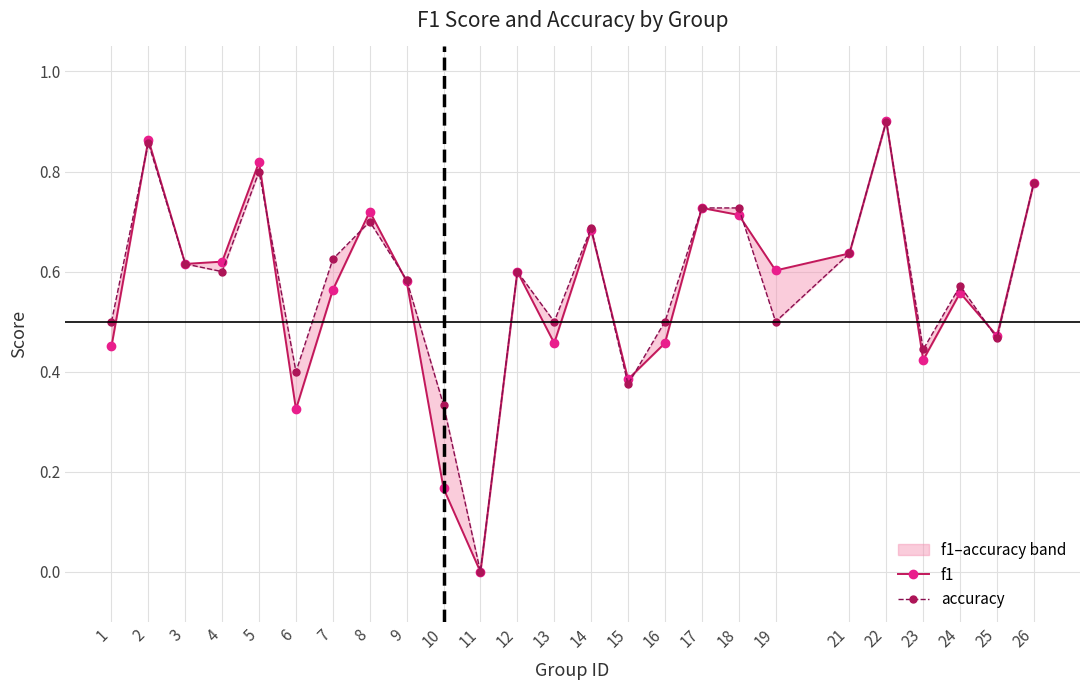

Count the number of data series in this chart.

2